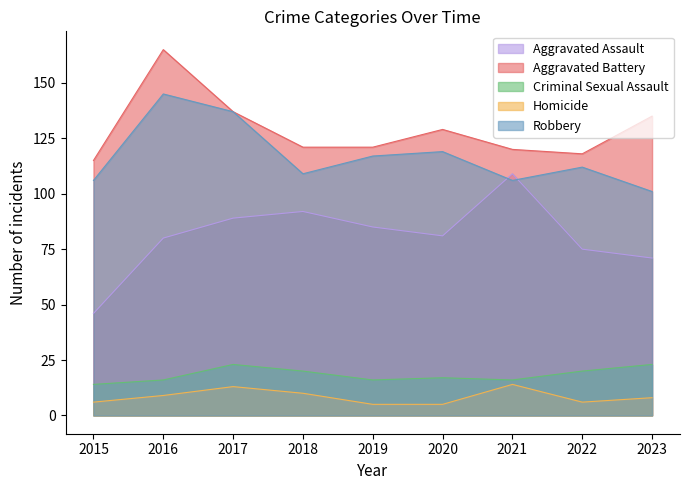

At which label is Aggravated Assault closest to 77?

2022